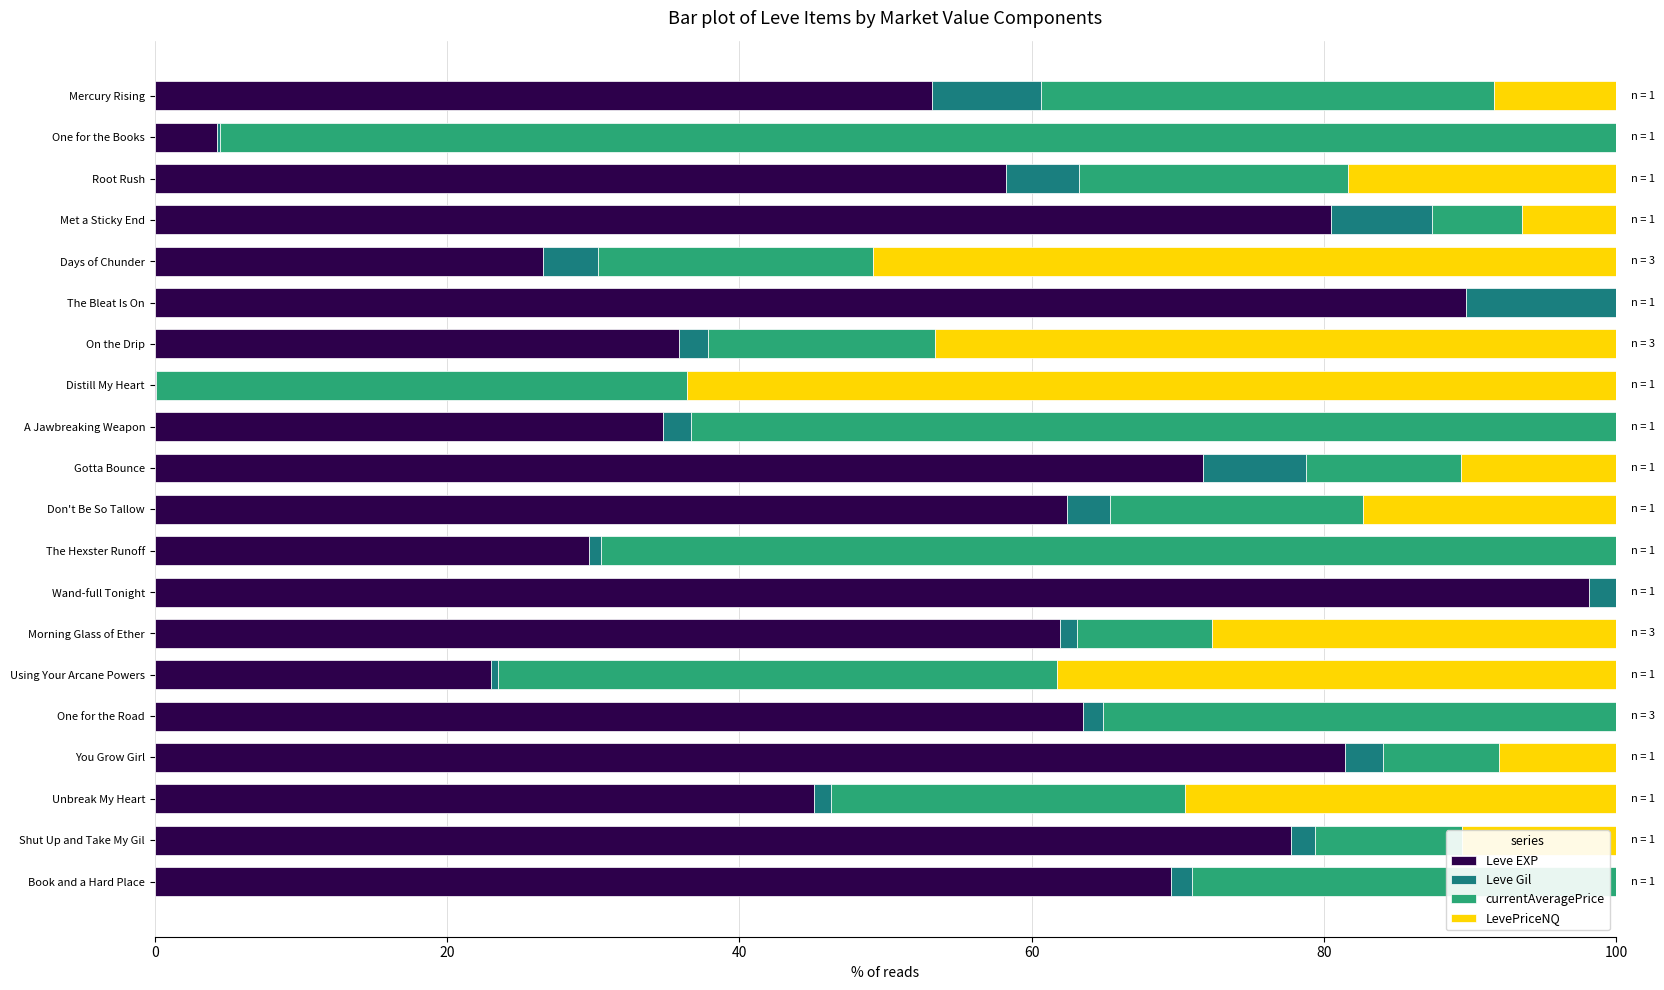

Count the number of categories in the chart.

20